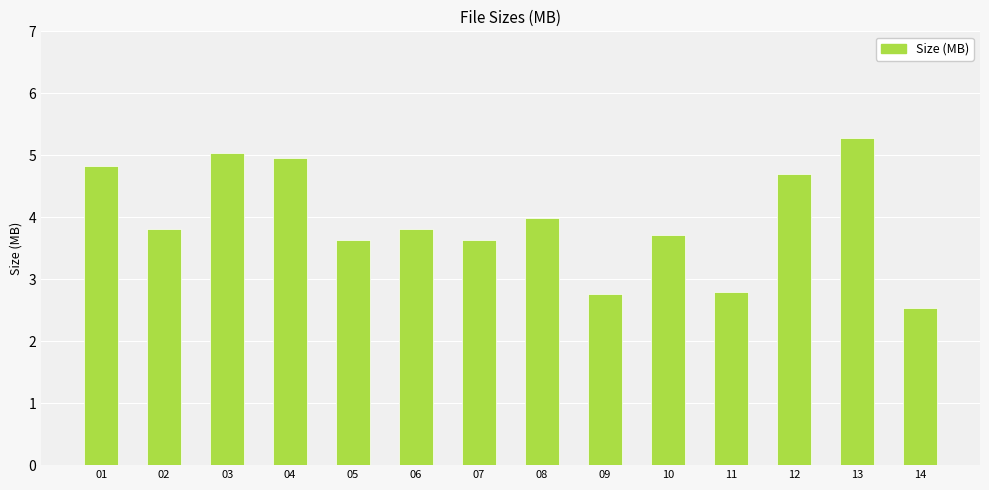

What value does the data have at 08?

4.0